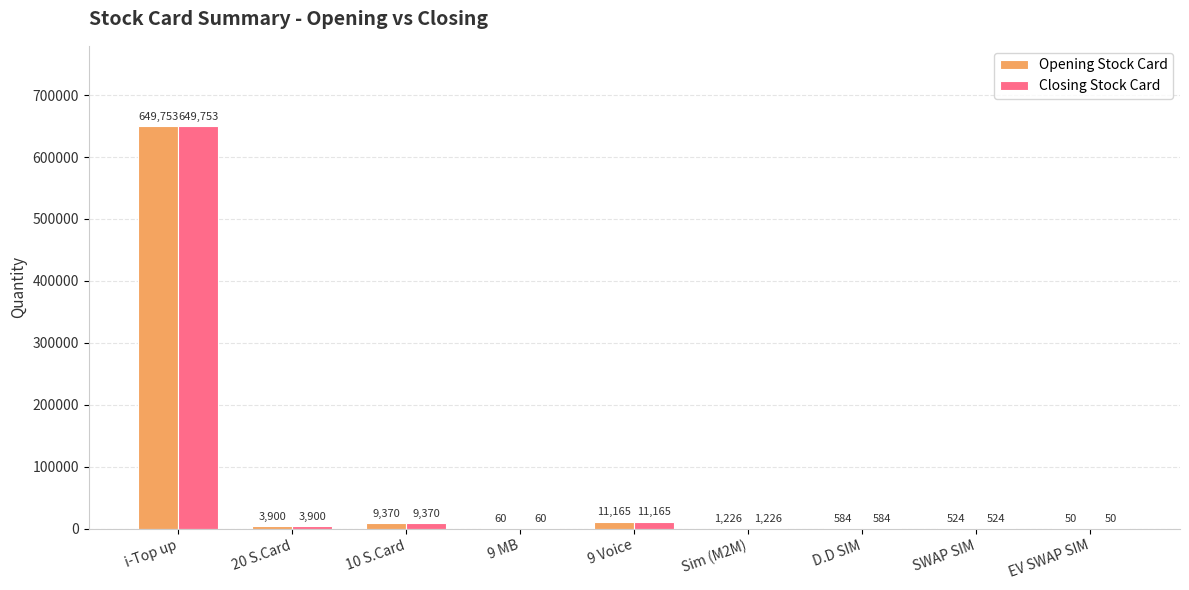

Which category has the highest value in the Opening Stock Card series?

i-Top up